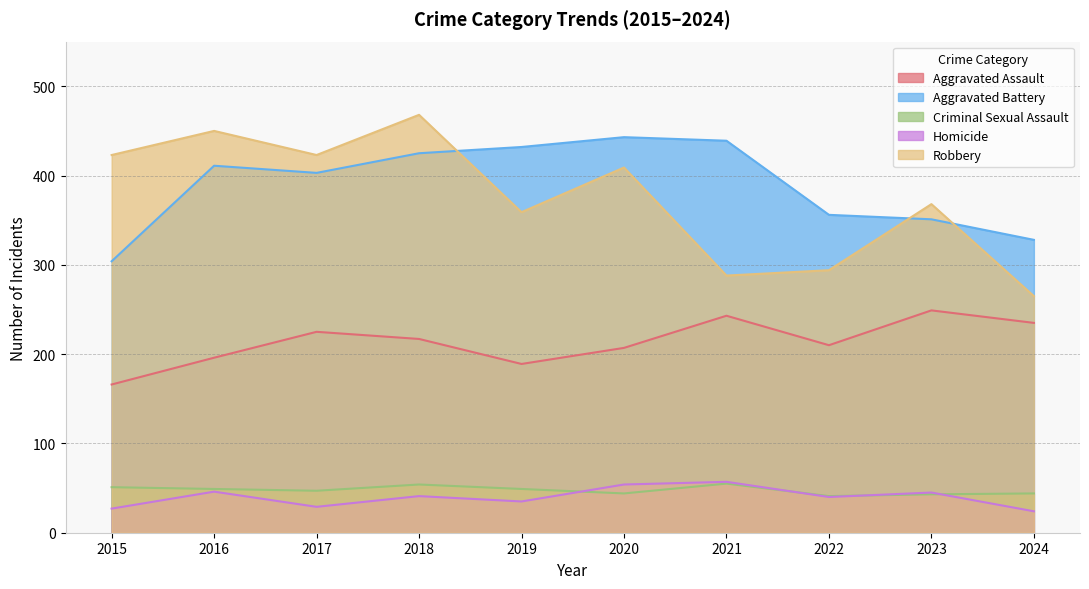

True or false: Criminal Sexual Assault and Robbery cross at least once.

False